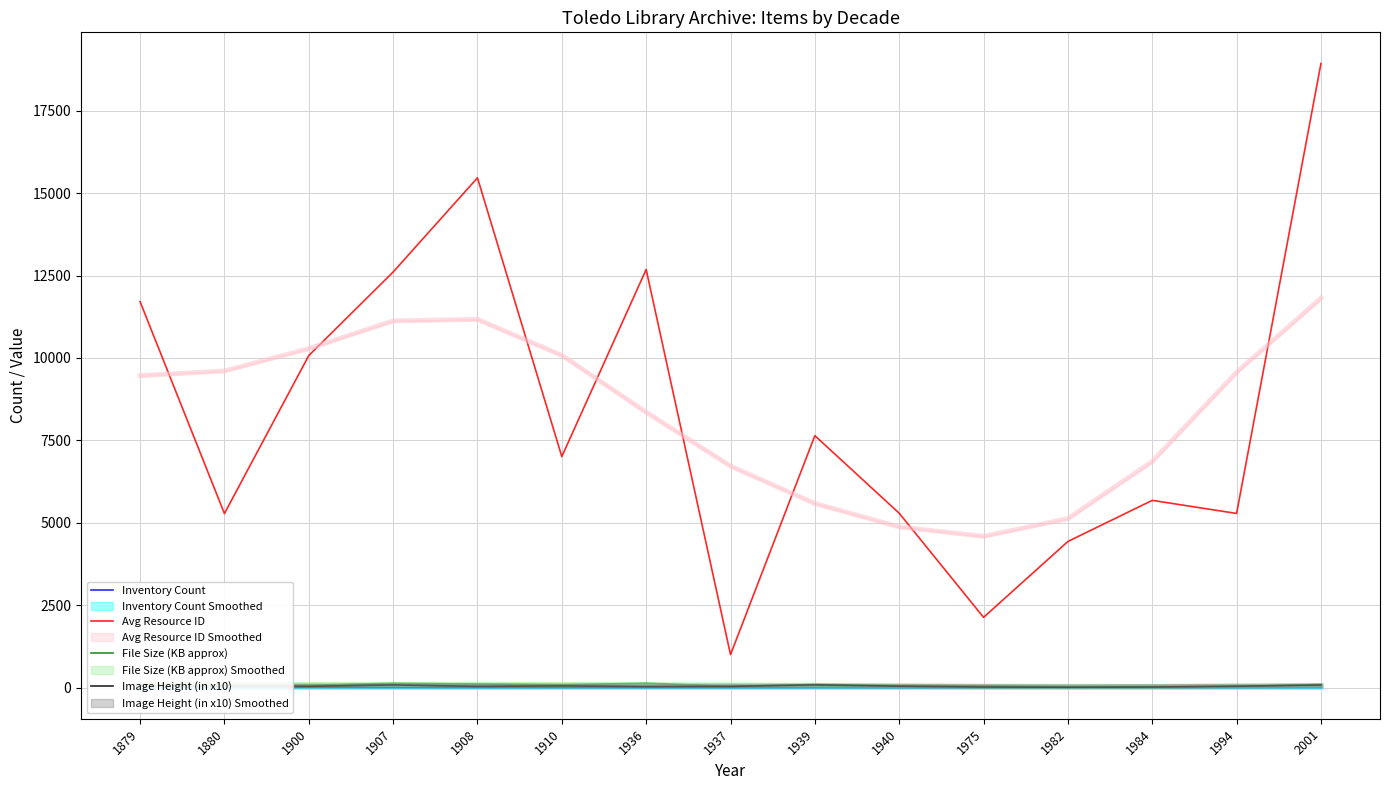

True or false: Avg Resource ID and Image Height (in x10) cross at least once.

False